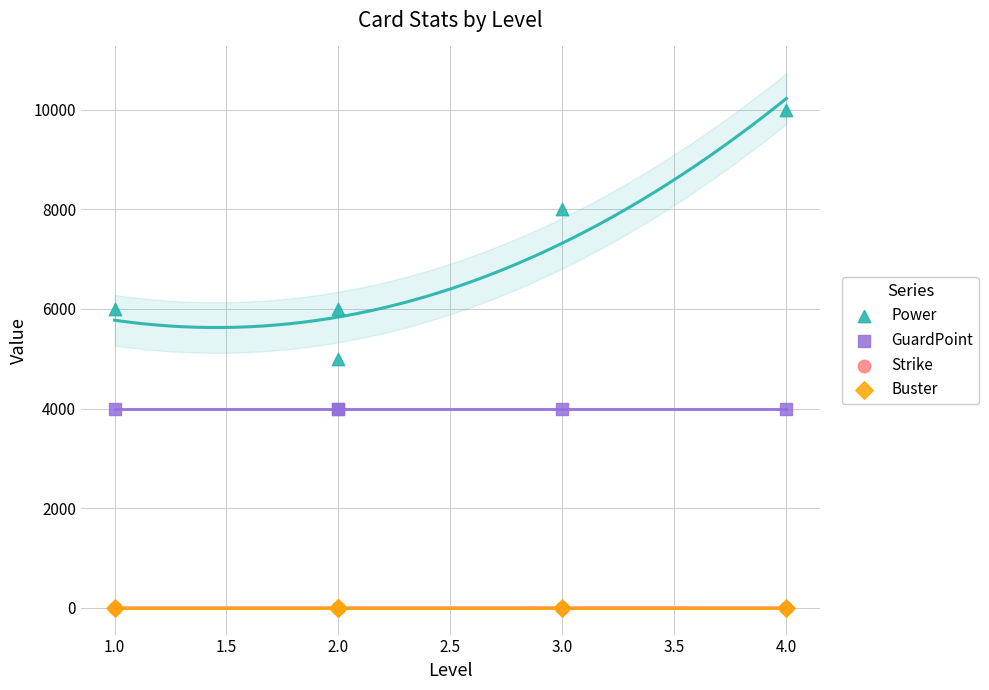

Which series reaches the minimum Y coordinate?

Strike